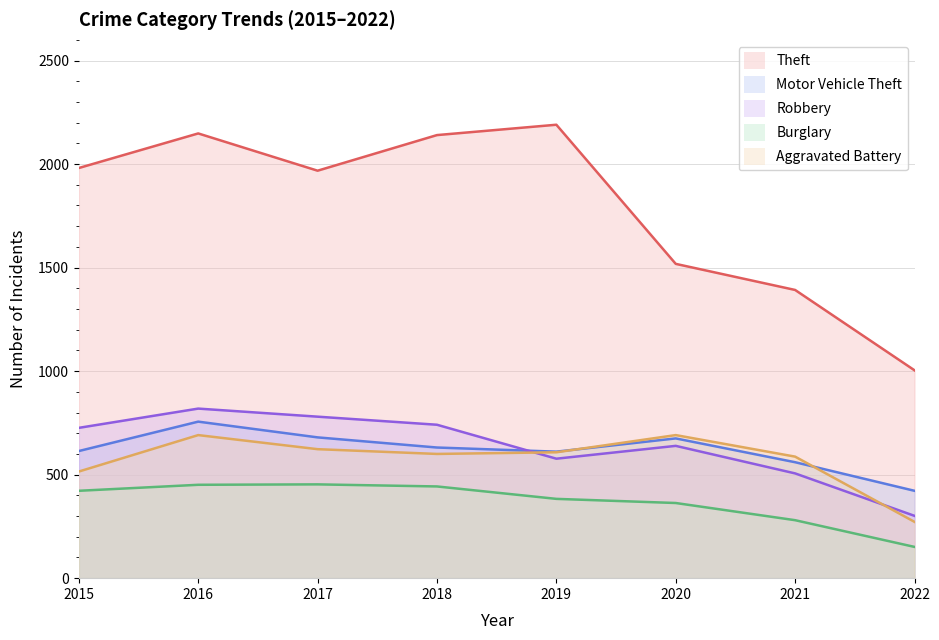

The value of Theft at 2018 is 2140. True or false?

True